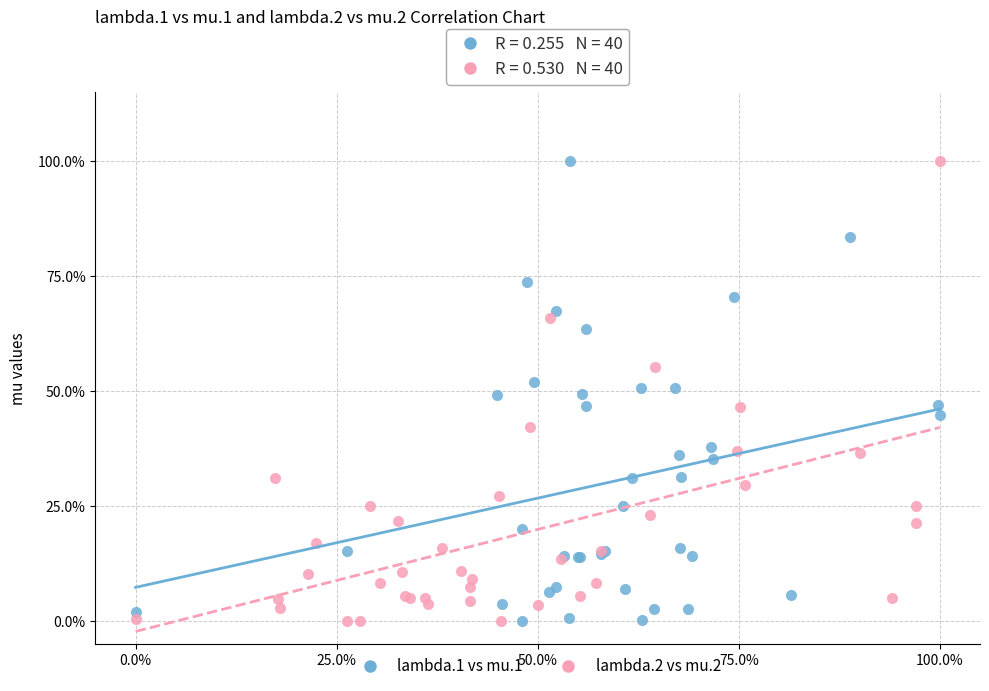

What are all the series names shown in the legend?

lambda.1 vs mu.1, lambda.2 vs mu.2